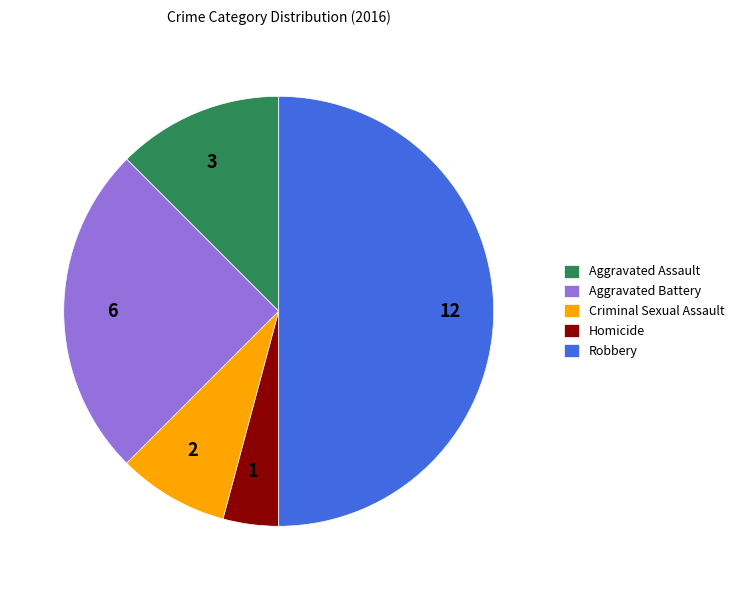

Does 3 represent more than half of the total?

No